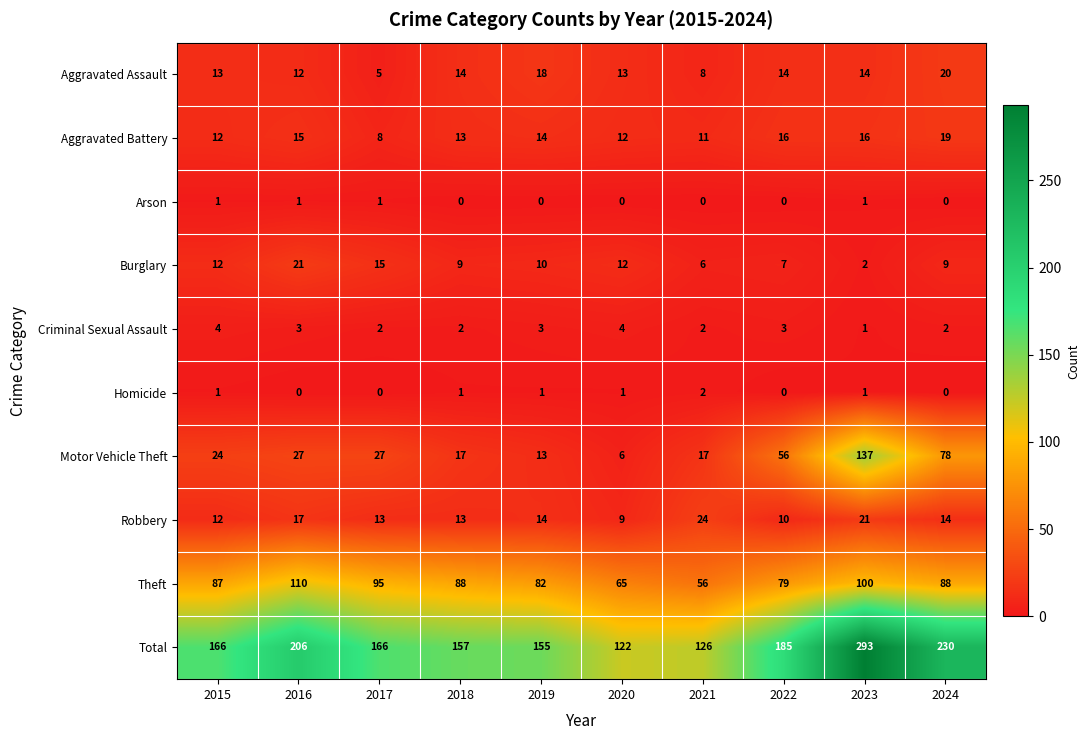

Rank the series by their maximum value, from highest to lowest.

Total, Motor Vehicle Theft, Theft, Robbery, Burglary, Aggravated Assault, Aggravated Battery, Criminal Sexual Assault, Homicide, Arson